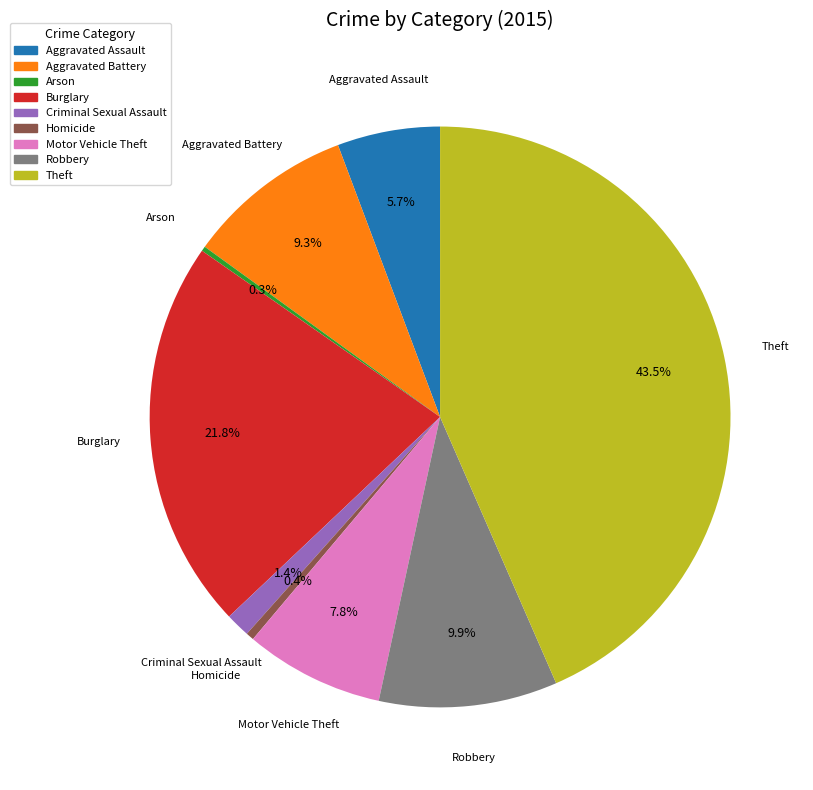

Between Aggravated Assault and Burglary, which is larger?

Burglary